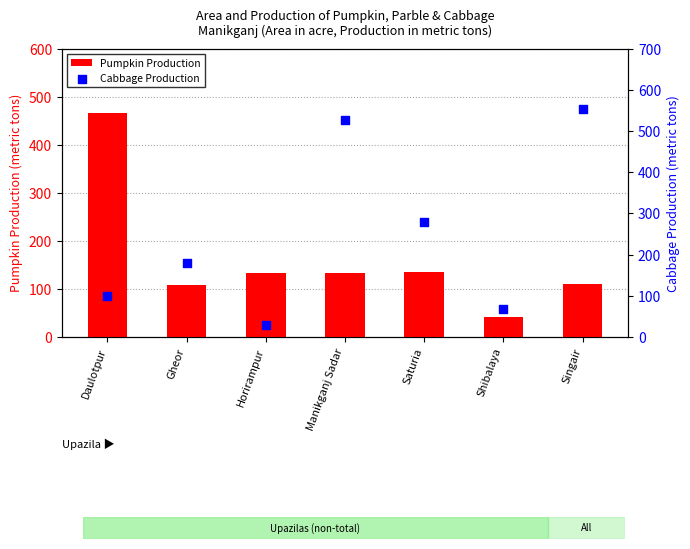

At how many categories does at least one series exceed 171?

5